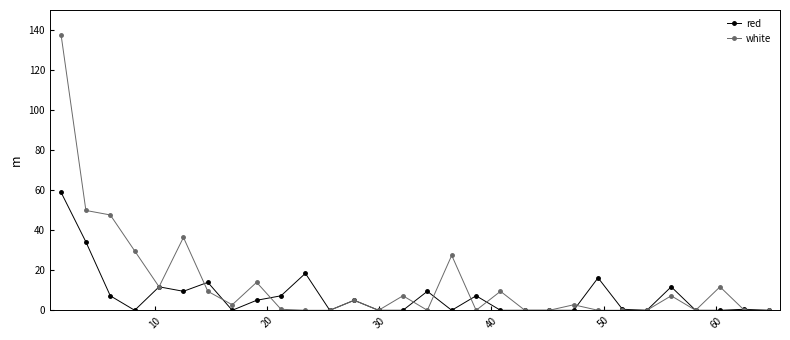

Which series has the widest spread of values?

white